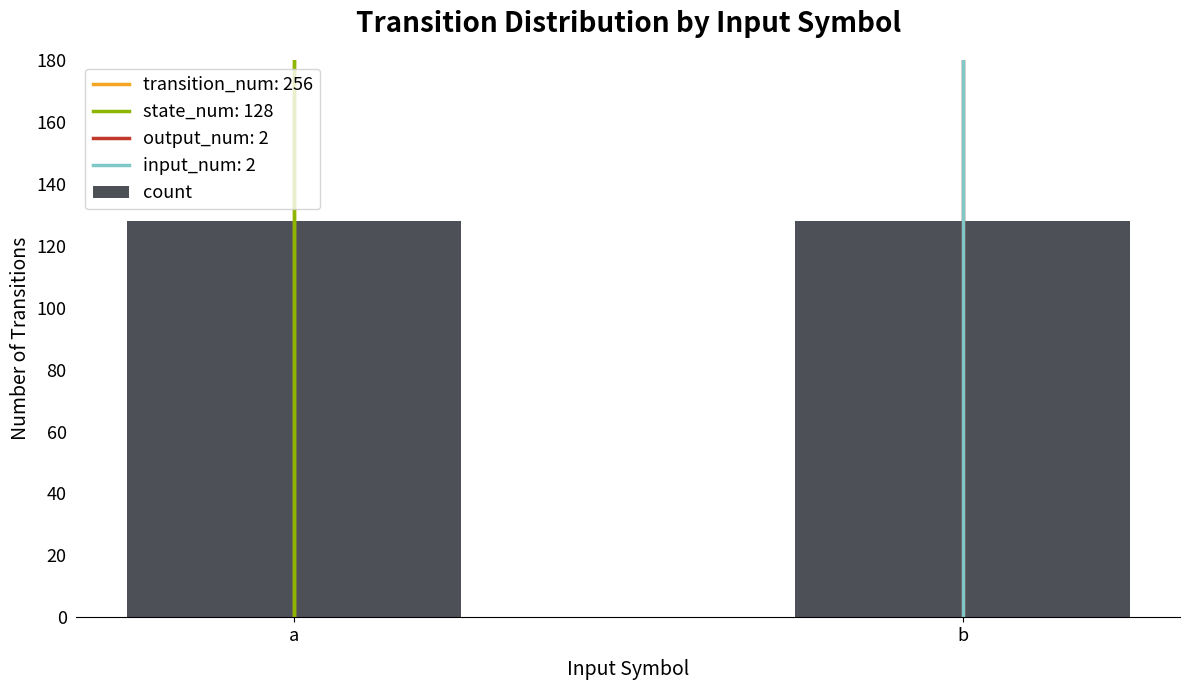

Reading left to right, list all the values displayed in this chart.

transition_num: 256	256
state_num: 128	128
output_num: 2	2
counts_a: 128	0
counts_b: 0	128